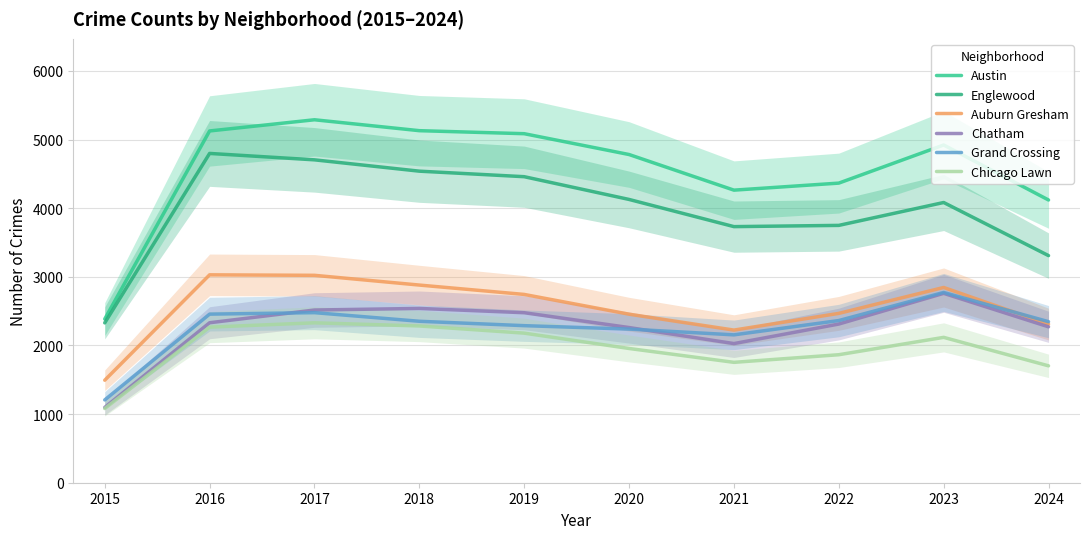

True or false: Englewood and Auburn Gresham cross at least once.

False